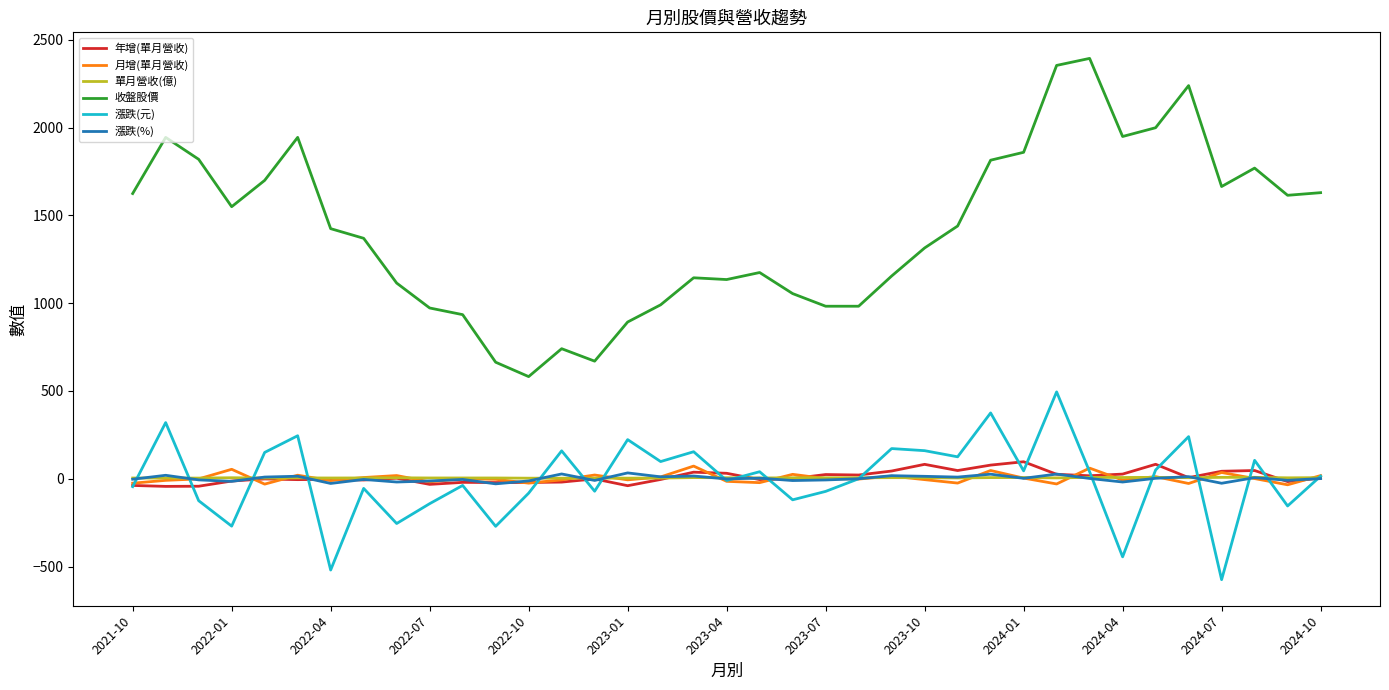

Which series has the largest range (max minus min)?

收盤股價